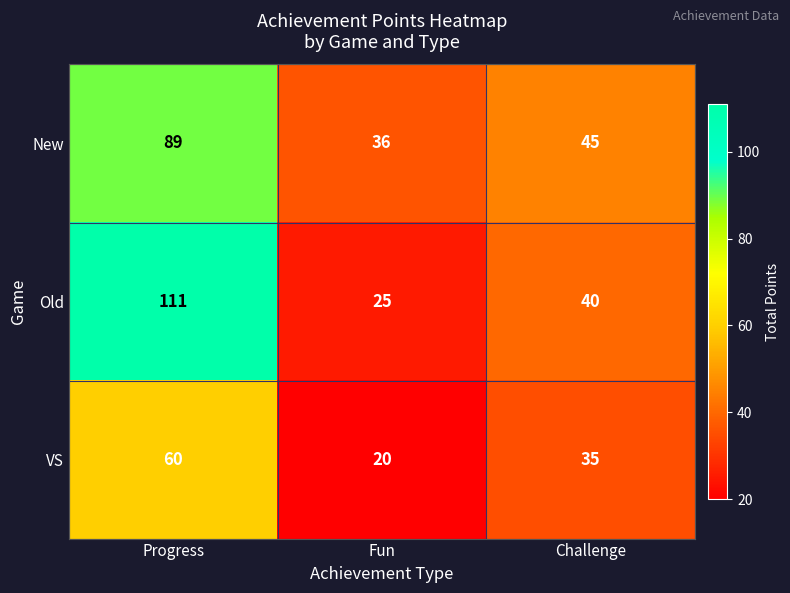

The VS series shows 14 at Challenge. True or false?

False